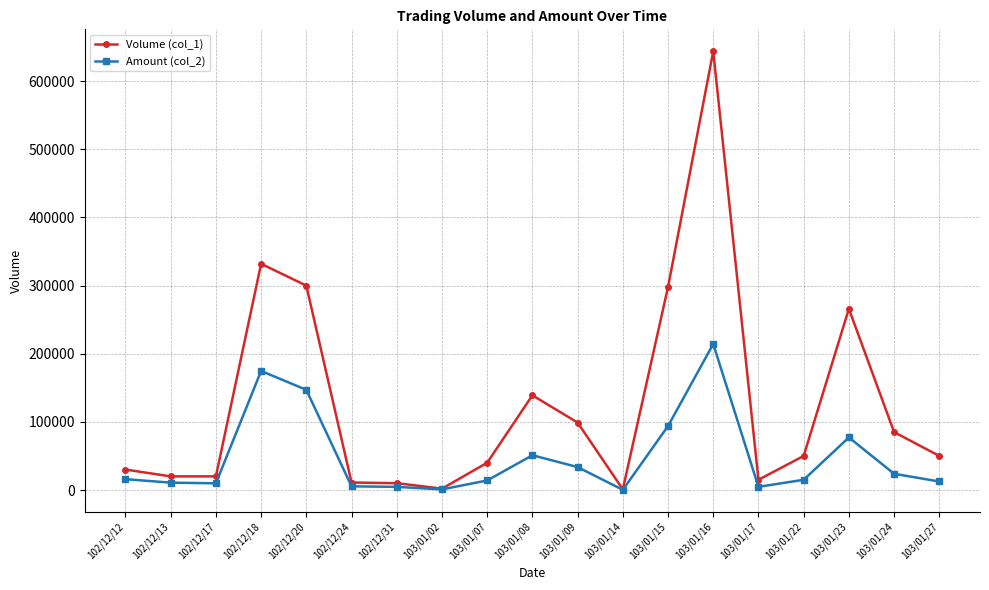

What is the maximum value shown in the chart?

644000